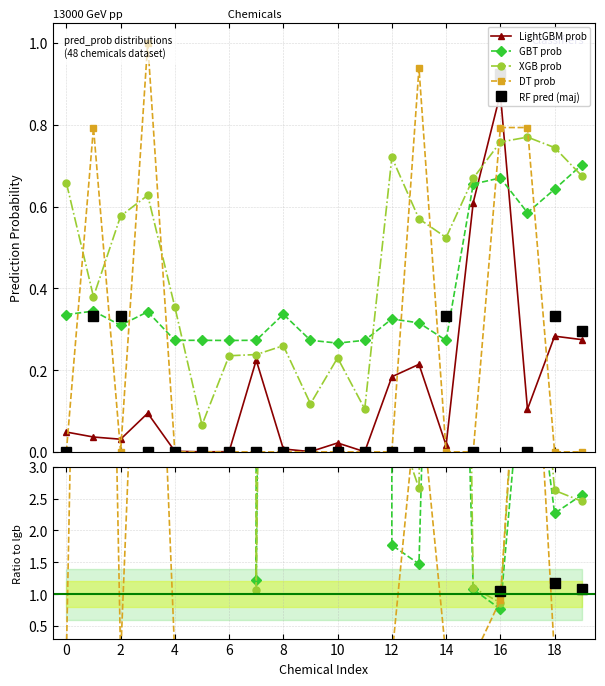

How many interior local peaks does the LightGBM prob series have?

6